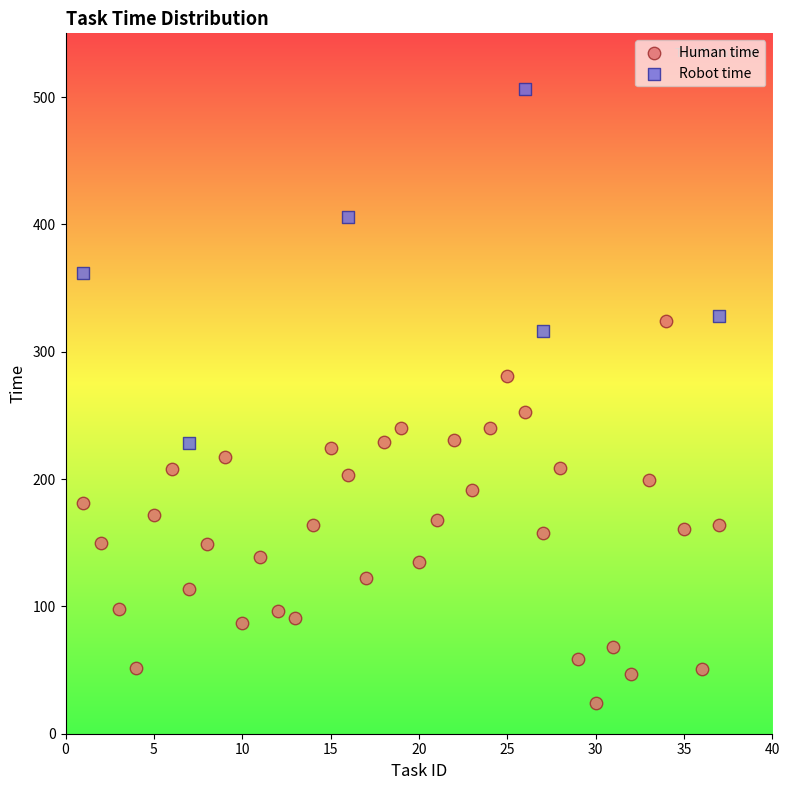

Which series contains the highest Y value?

Robot time